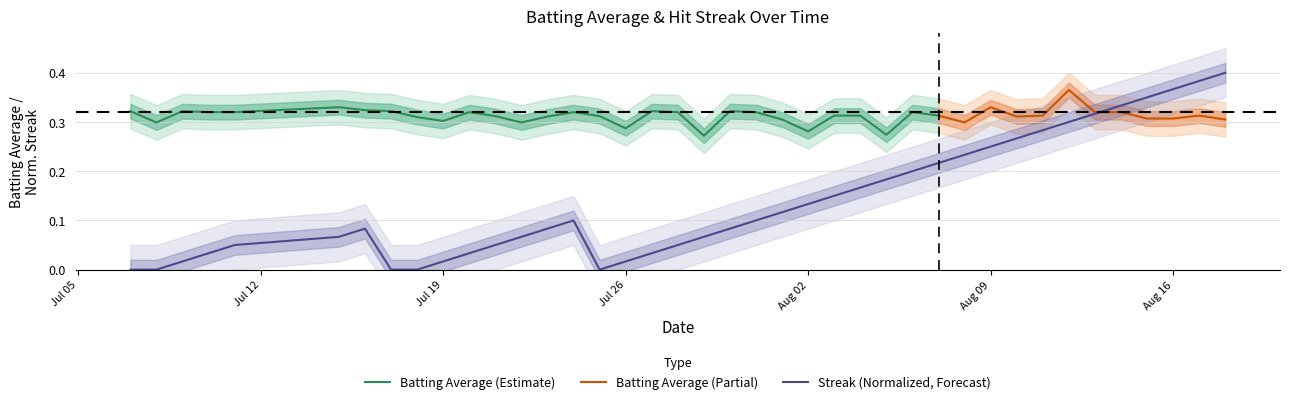

What is the average value?

0.1